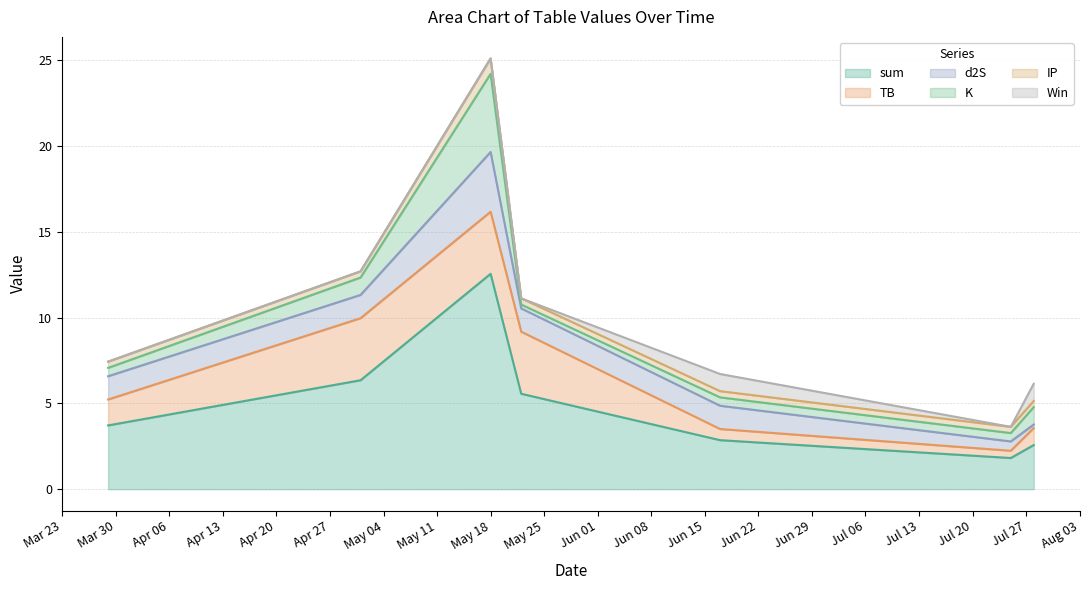

Reading left to right, transcribe all the data shown in this chart.

sum: 2021-03-29=3.7	2021-05-01=6.4	2021-05-18=12.6	2021-05-22=5.6	2021-06-17=2.9	2021-07-25=1.8	2021-07-28=2.6
TB: 2021-03-29=1.5	2021-05-01=3.6	2021-05-18=3.6	2021-05-22=3.6	2021-06-17=0.7	2021-07-25=0.4	2021-07-28=1.0
d2S: 2021-03-29=1.4	2021-05-01=1.4	2021-05-18=3.5	2021-05-22=1.4	2021-06-17=1.4	2021-07-25=0.5	2021-07-28=0.2
K: 2021-03-29=0.5	2021-05-01=1.0	2021-05-18=4.6	2021-05-22=0.2	2021-06-17=0.5	2021-07-25=0.5	2021-07-28=1.0
IP: 2021-03-29=0.4	2021-05-01=0.4	2021-05-18=0.9	2021-05-22=0.4	2021-06-17=0.4	2021-07-25=0.4	2021-07-28=0.4
Win: 2021-03-29=0.0	2021-05-01=0.0	2021-05-18=0.0	2021-05-22=0.0	2021-06-17=1.0	2021-07-25=0.0	2021-07-28=1.0